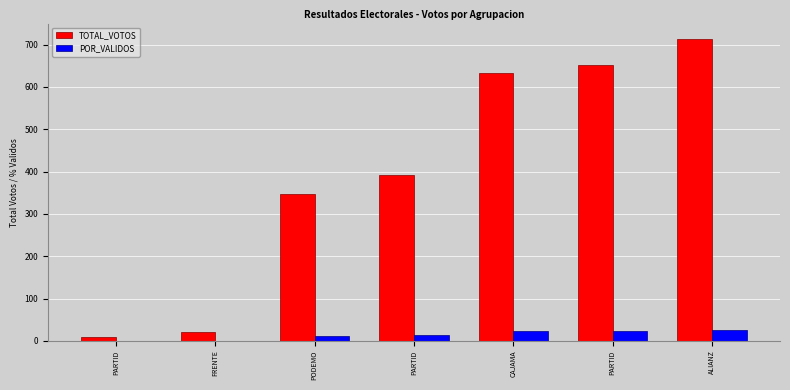

Count the number of data series in this chart.

2